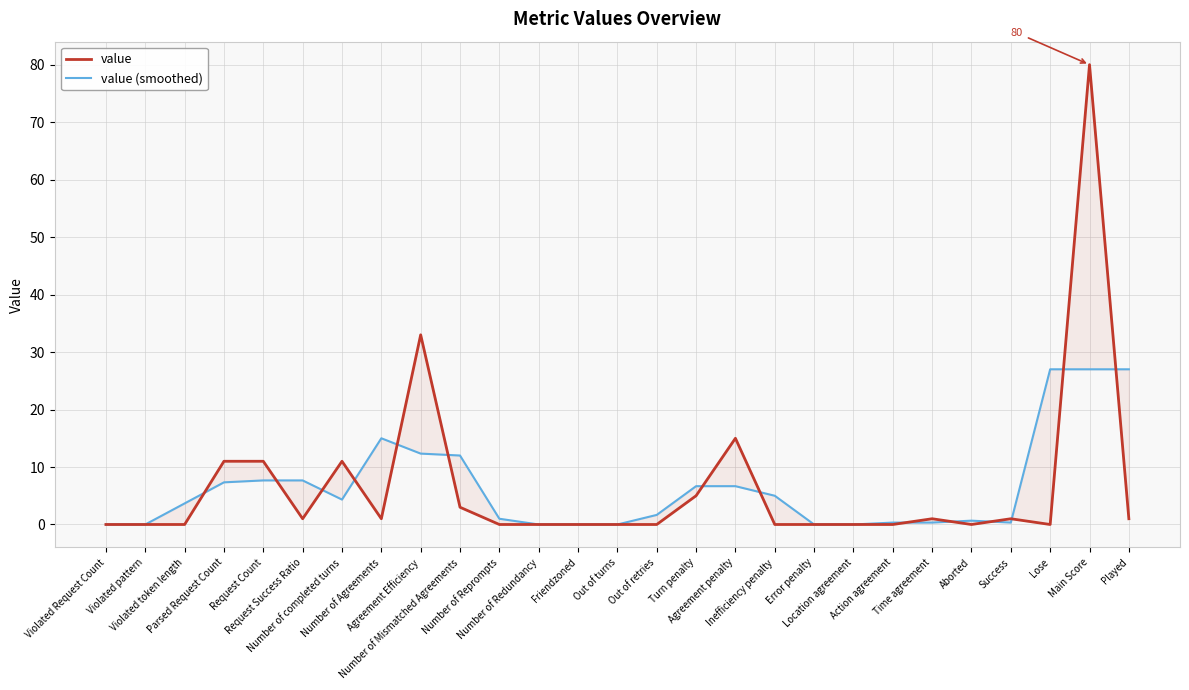

How many intersections are there between value (smoothed) and value?

14